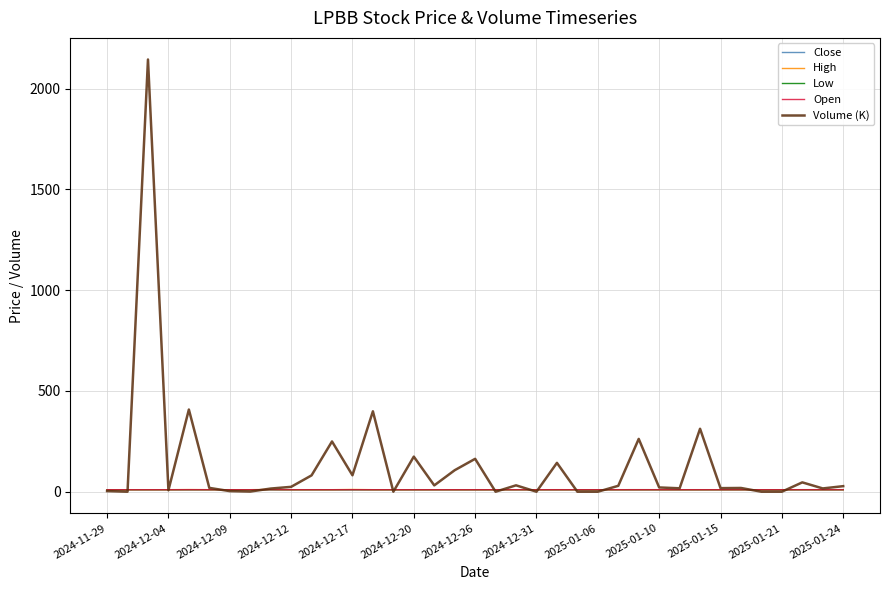

What is the maximum value shown in the chart?

2144.4